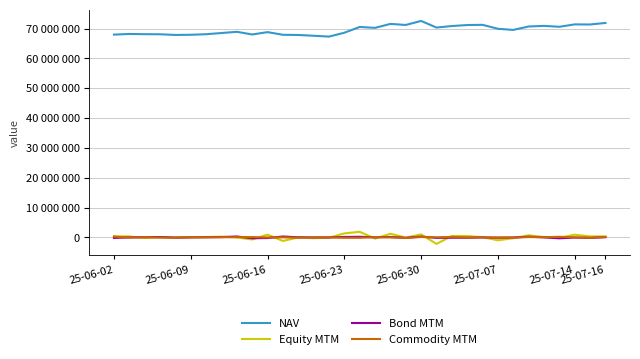

What are all the series names shown in the legend?

NAV, Equity MTM, Bond MTM, Commodity MTM